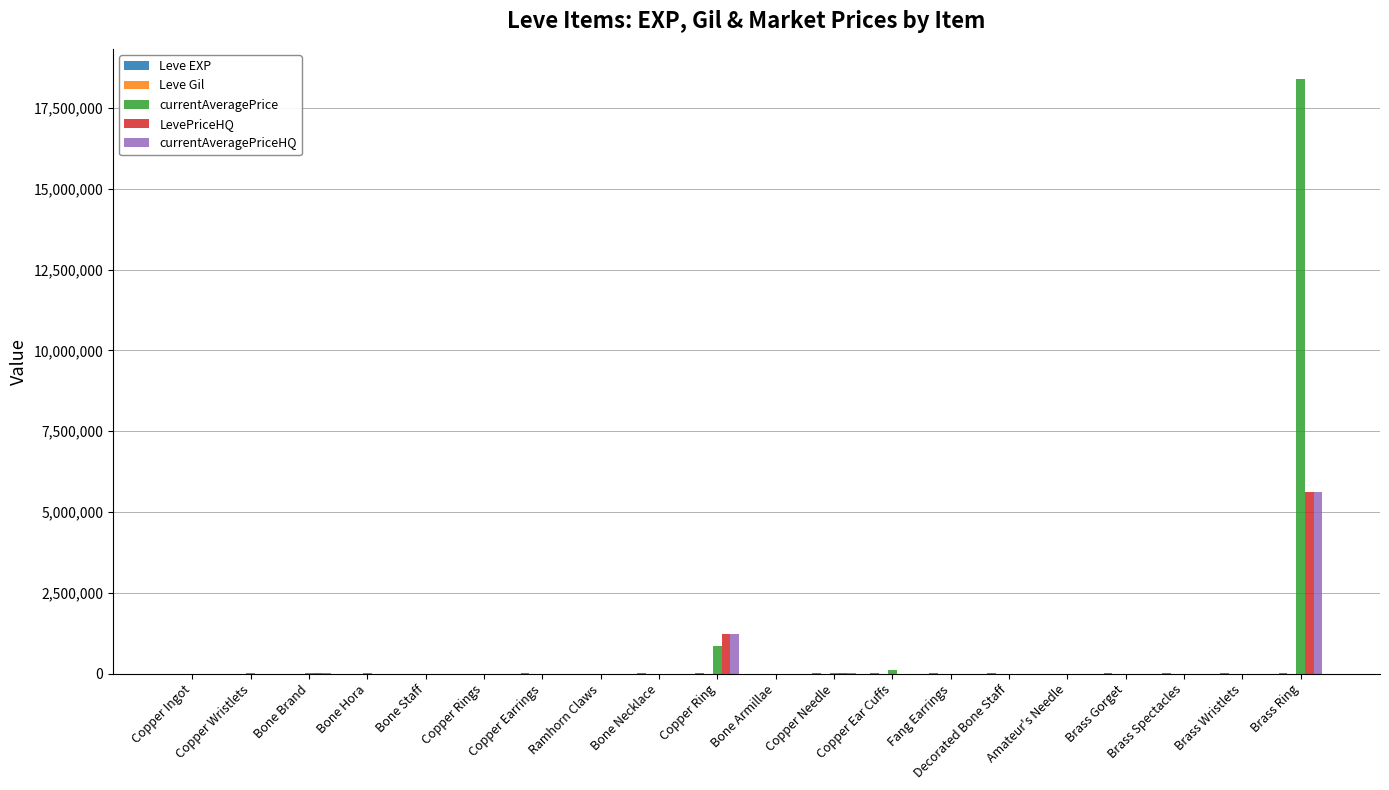

What is the maximum value for LevePriceHQ?

5617283